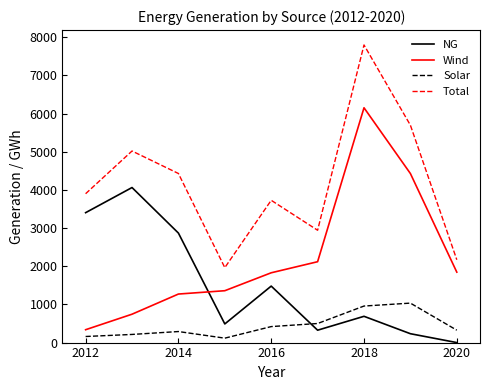

How many distinct data groups are displayed?

4